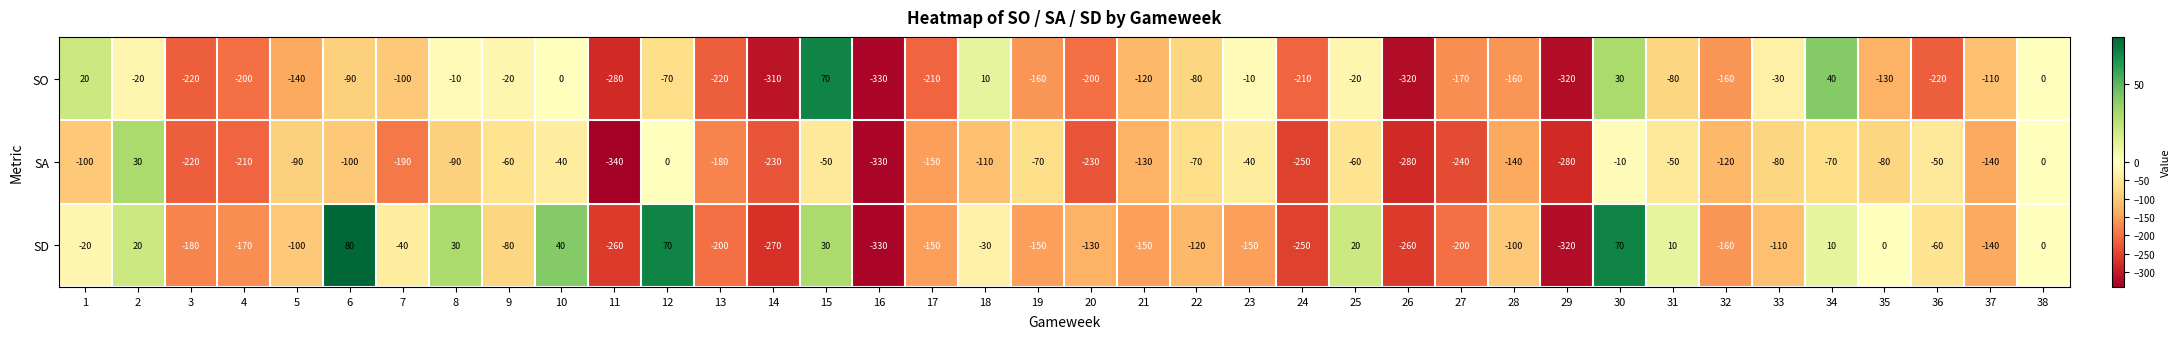

True or false: SO has a value of 245 at 38.

False